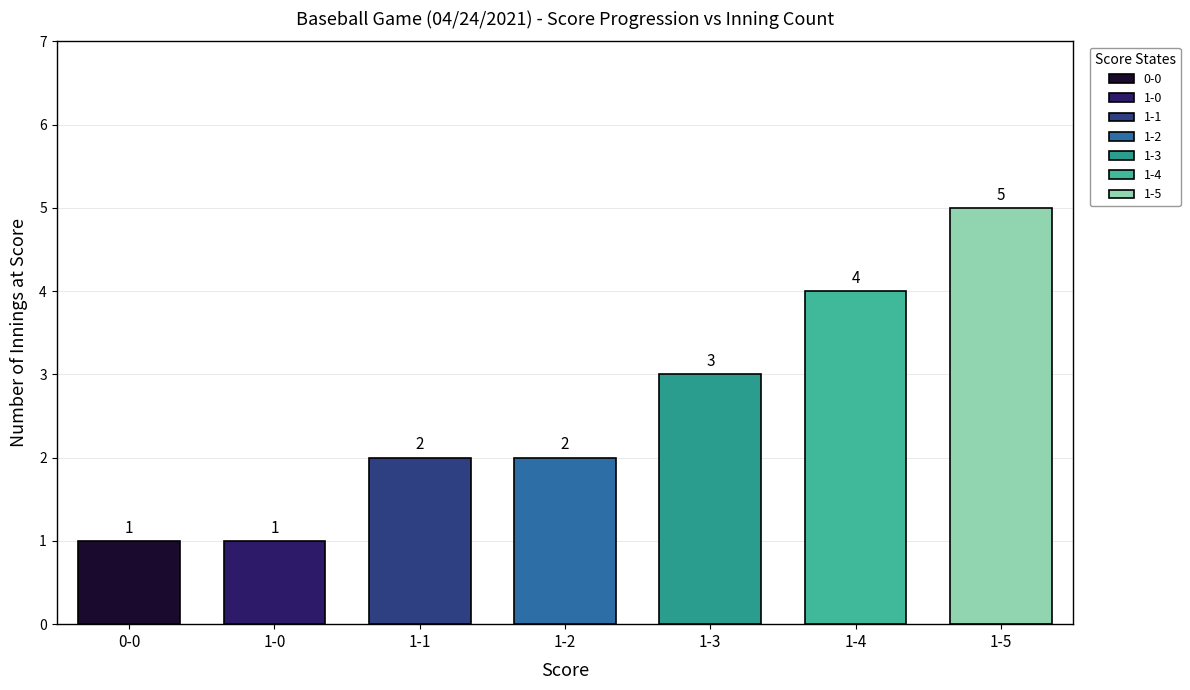

What is the ratio of the value at 1-0 to the value at 1-2?

0.5